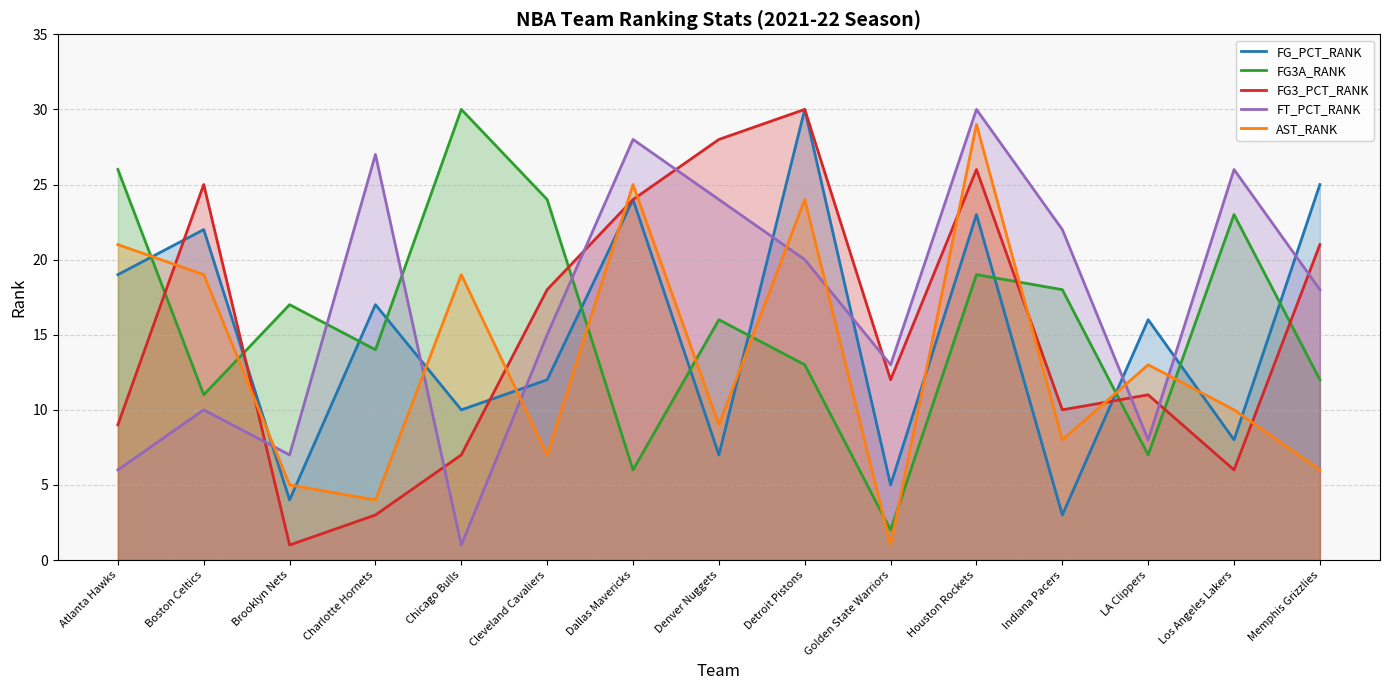

Read the AST_RANK value at LA Clippers, to the nearest 10.

10